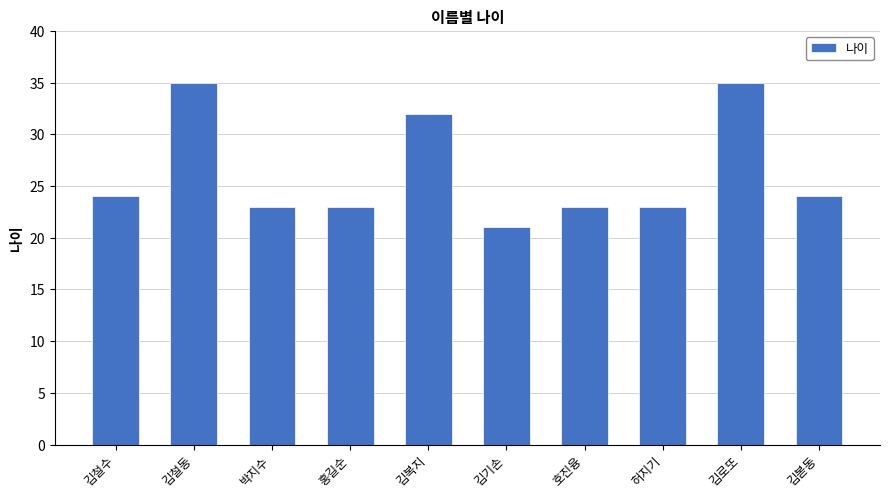

What is the difference between the maximum and minimum values?

14